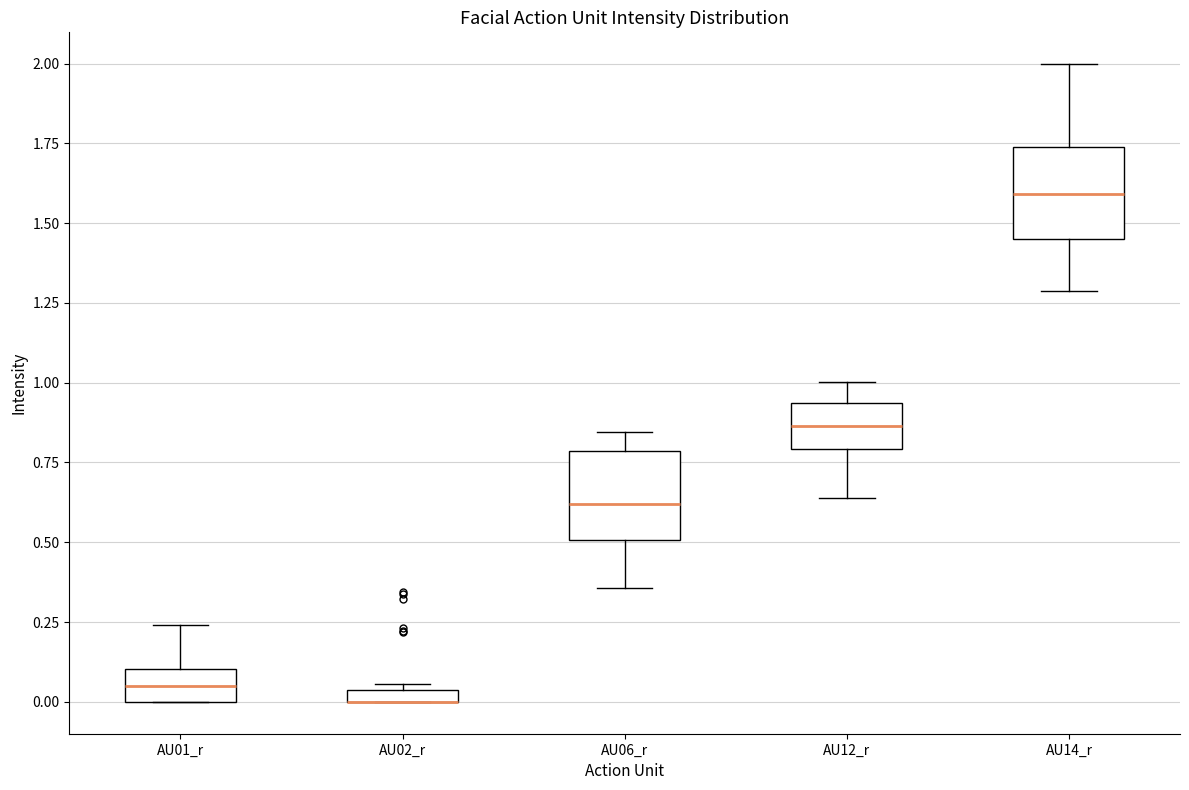

Where is the upper edge of the box for AU14_r on the y-axis? The values are not printed on the chart, so give them approximately, as read against the axis.

1.75